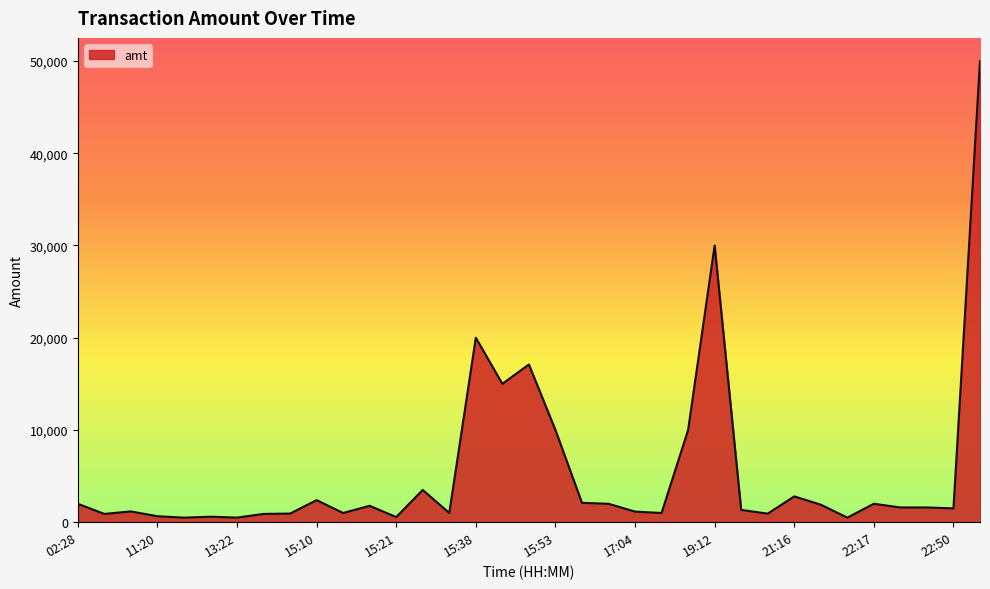

What is the maximum value shown in the chart?

50000.0